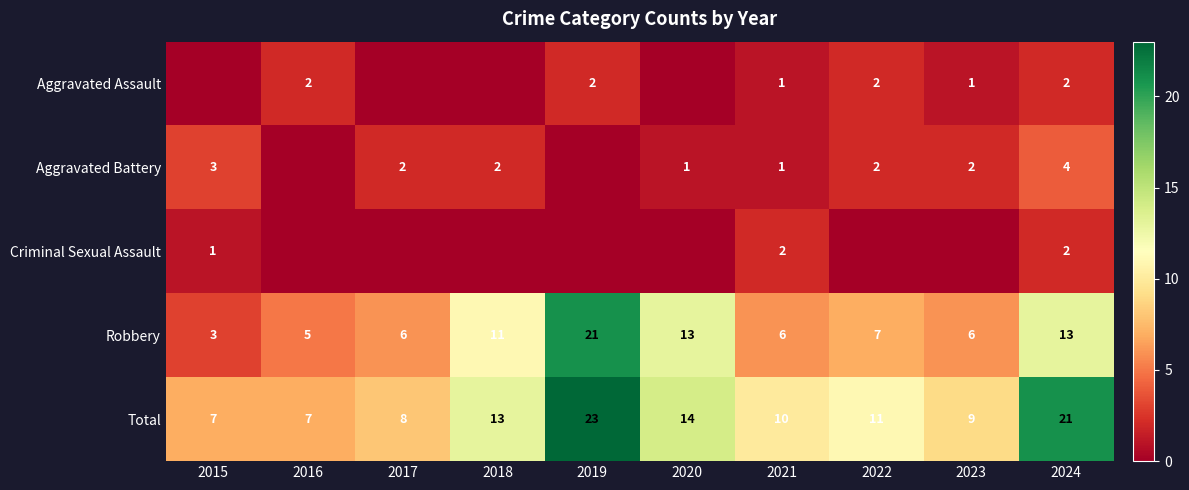

What value does the Aggravated Battery series have at 2021?

1